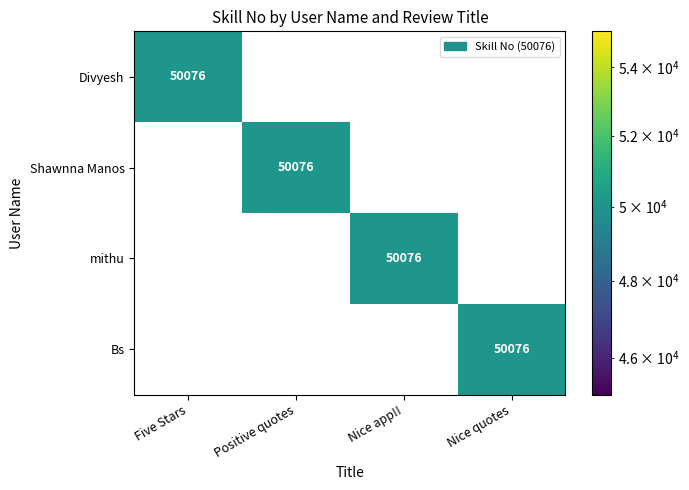

Reading left to right, what are all the values shown in this chart?

Divyesh: Five Stars=50076	Positive quotes=0	Nice app!!=0	Nice quotes=0
Shawnna Manos: Five Stars=0	Positive quotes=50076	Nice app!!=0	Nice quotes=0
mithu: Five Stars=0	Positive quotes=0	Nice app!!=50076	Nice quotes=0
Bs: Five Stars=0	Positive quotes=0	Nice app!!=0	Nice quotes=50076